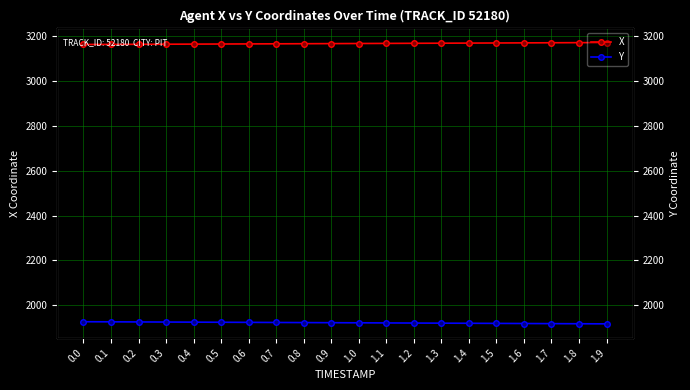

What is the label of the 15th point from the left?

1.4